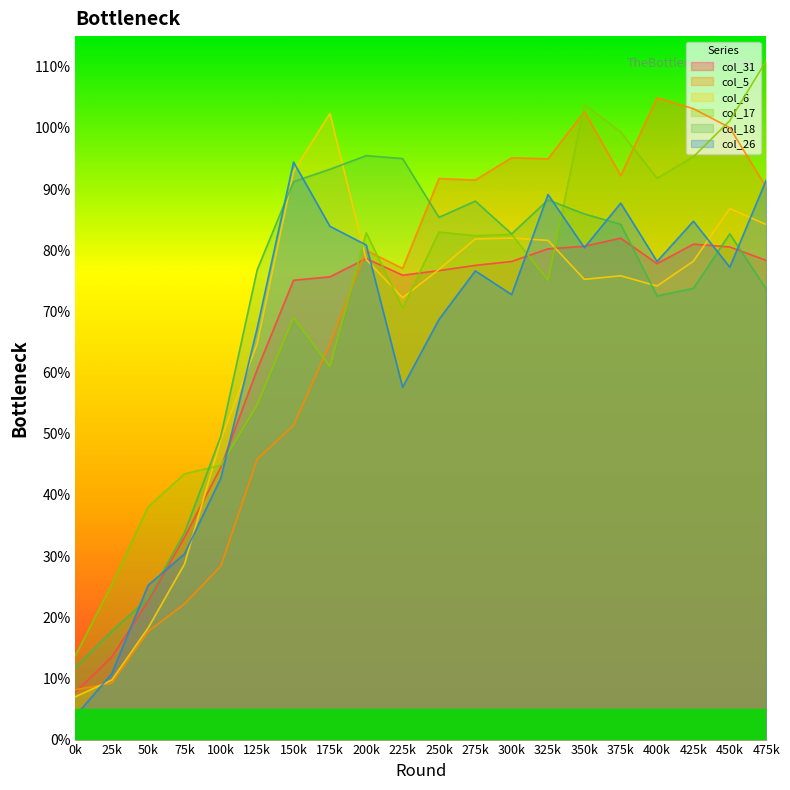

What is the maximum value shown in the chart?

110.9